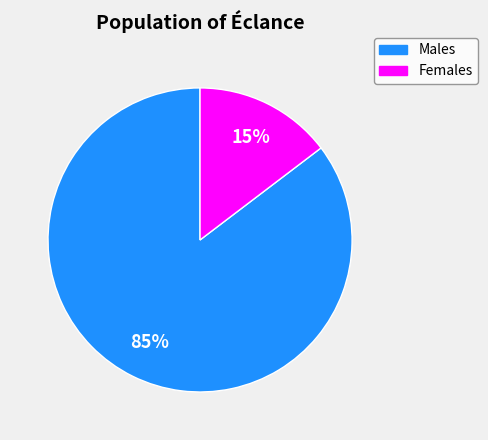

To the nearest percent, what portion does Females represent?

15%